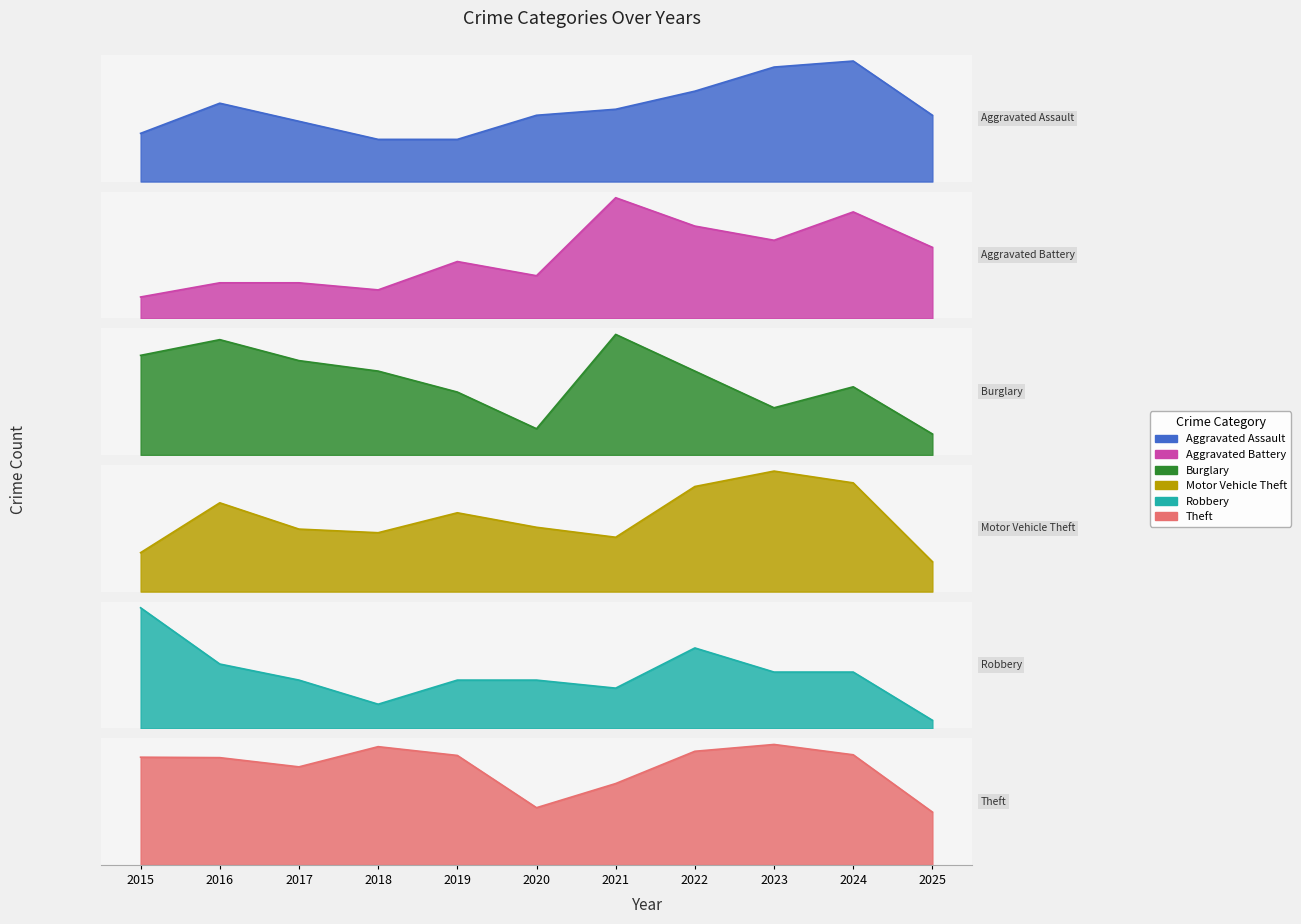

Reading right to left, what are all the values shown in this chart?

Aggravated Assault: 2025=11	2024=20	2023=19	2022=15	2021=12	2020=11	2019=7	2018=7	2017=10	2016=13	2015=8
Aggravated Battery: 2025=10	2024=15	2023=11	2022=13	2021=17	2020=6	2019=8	2018=4	2017=5	2016=5	2015=3
Burglary: 2025=4	2024=13	2023=9	2022=16	2021=23	2020=5	2019=12	2018=16	2017=18	2016=22	2015=19
Motor Vehicle Theft: 2025=33	2024=120	2023=133	2022=116	2021=60	2020=71	2019=87	2018=65	2017=69	2016=98	2015=43
Robbery: 2025=1	2024=7	2023=7	2022=10	2021=5	2020=6	2019=6	2018=3	2017=6	2016=8	2015=15
Theft: 2025=241	2024=502	2023=549	2022=518	2021=371	2020=261	2019=499	2018=539	2017=447	2016=489	2015=491